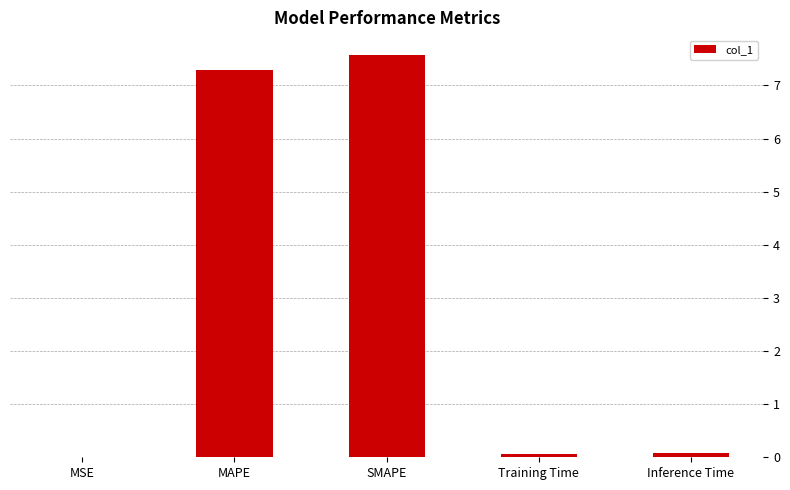

What is the sum of all values?

15.0